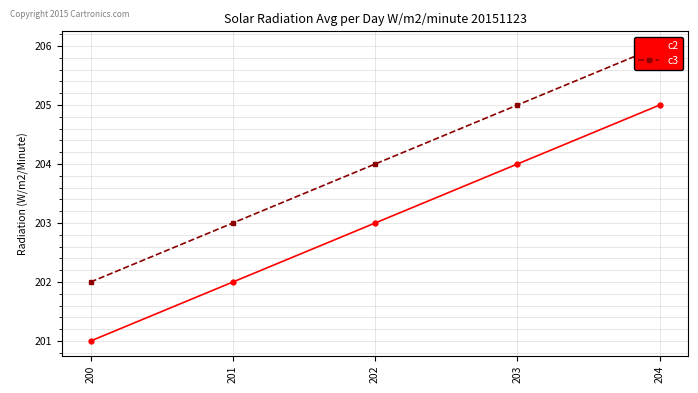

What is the difference between the second highest and minimum values in the c3 series?

3